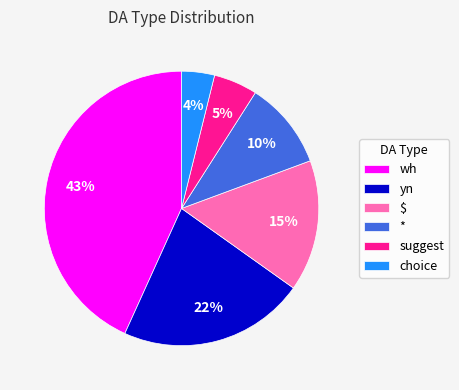

To the nearest percent, what is the difference between the largest and smallest slice percentages?

39%